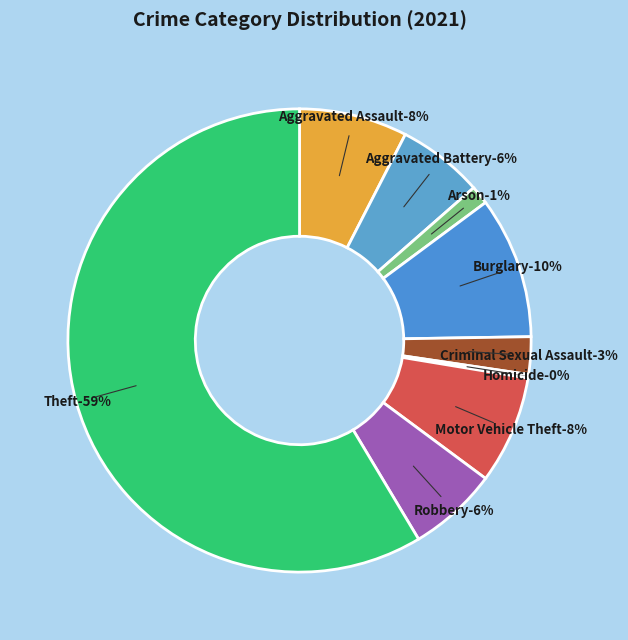

How many segments does this pie chart have?

9